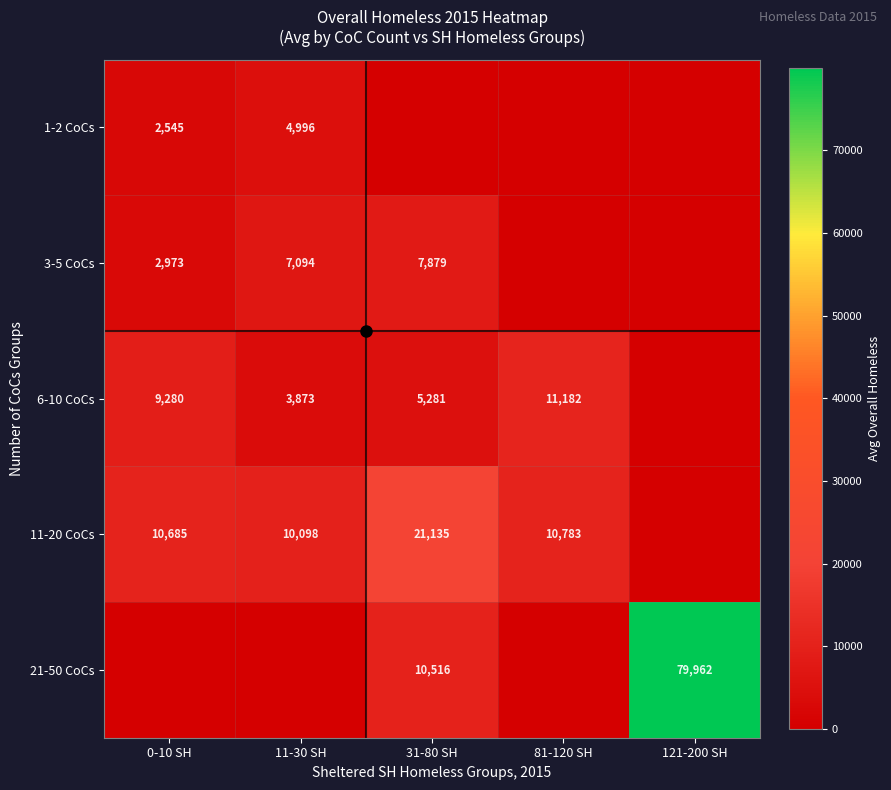

What is the sum of the 11-20 CoCs values at 31-80 SH and 0-10 SH?

31820